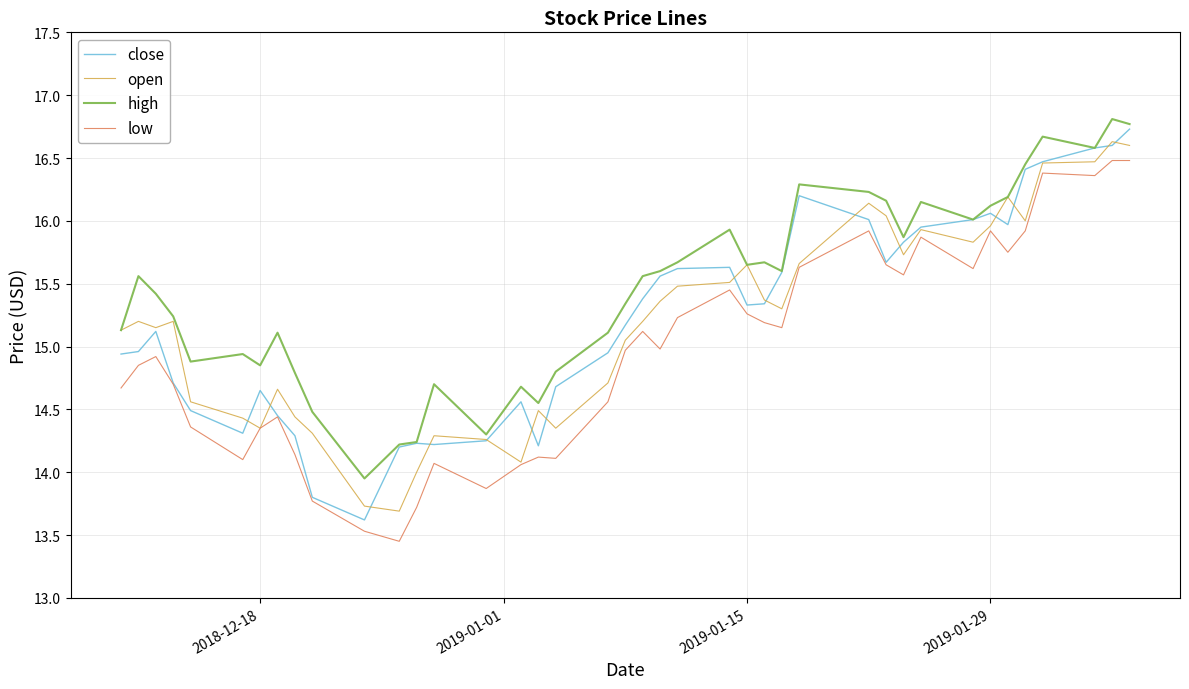

What is the maximum value shown in the chart?

16.8